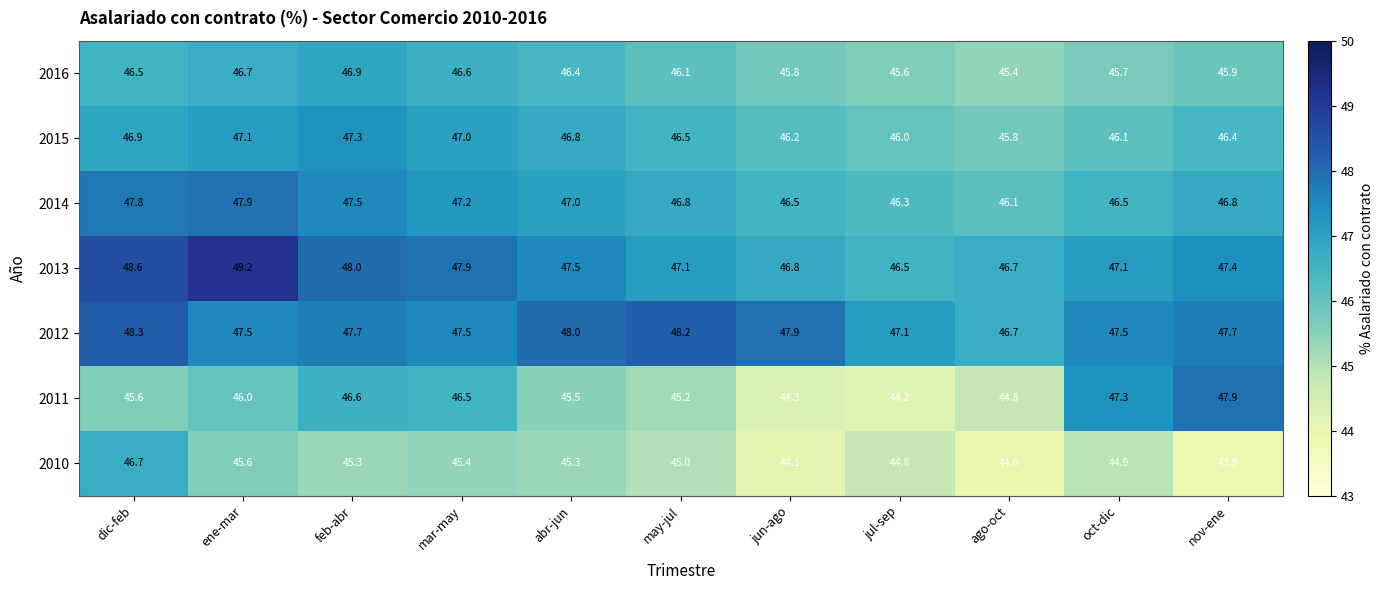

Which label corresponds to the smallest value in the chart?

nov-ene